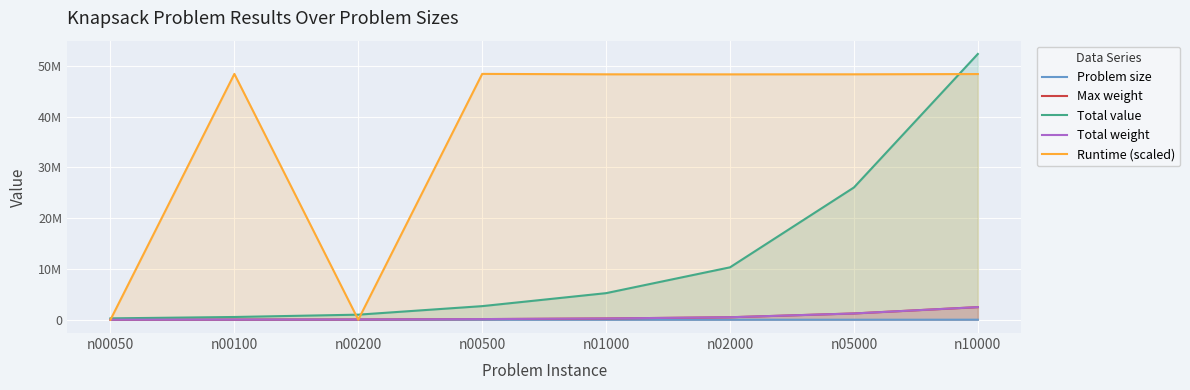

How many data points in Runtime (scaled) are above 48362471?

4